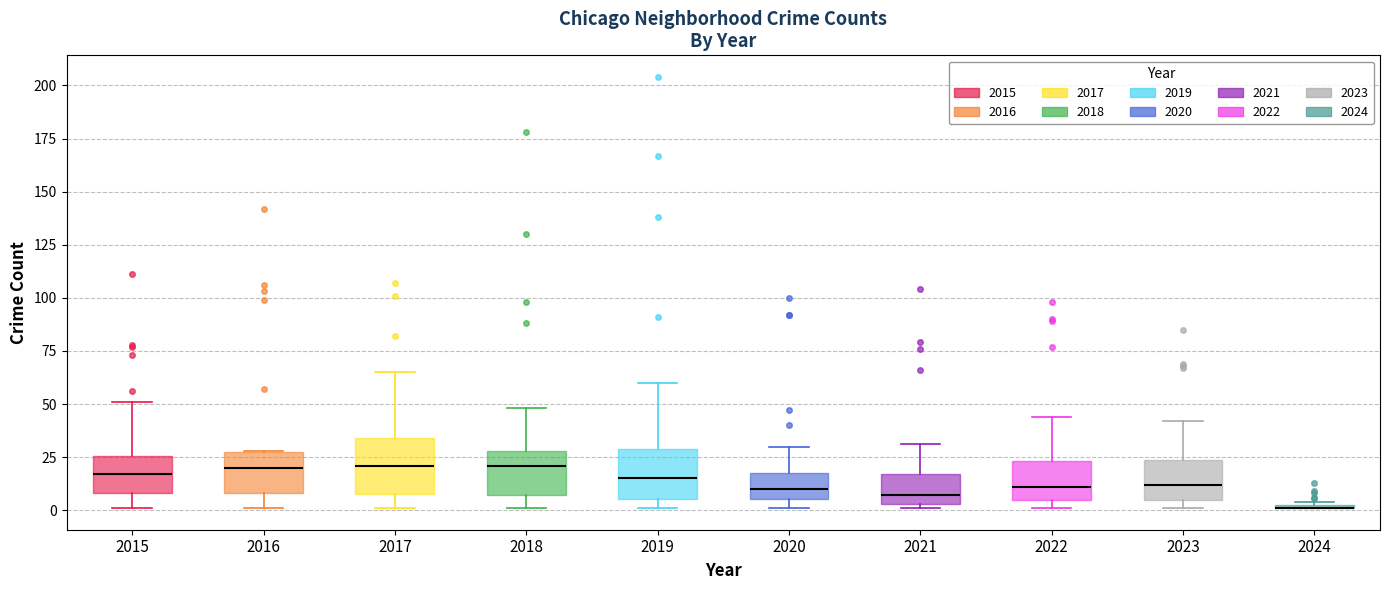

Where does the lower whisker of the box at x = 2016 end on the y-axis? The values are not printed on the chart, so give them approximately, as read against the axis.

0